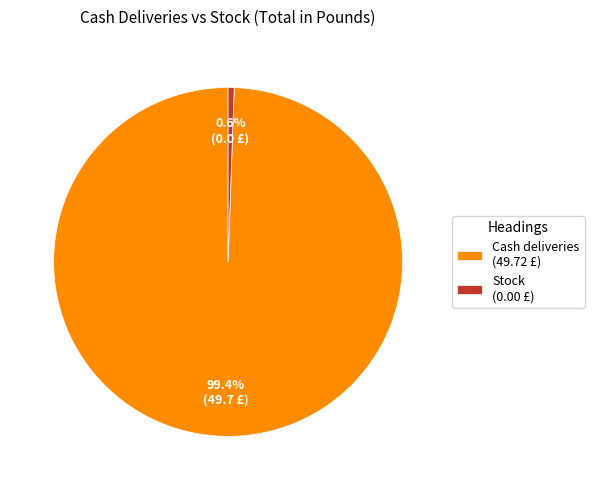

Combined, do Cash deliveries and Stock account for over 50%?

Yes